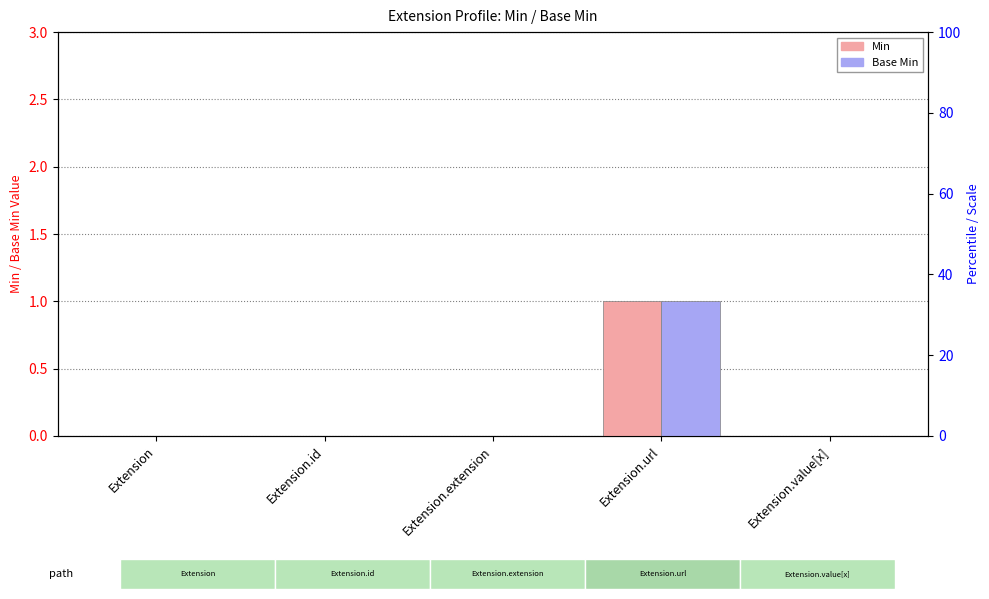

How many Min values are between 0 and 1?

5